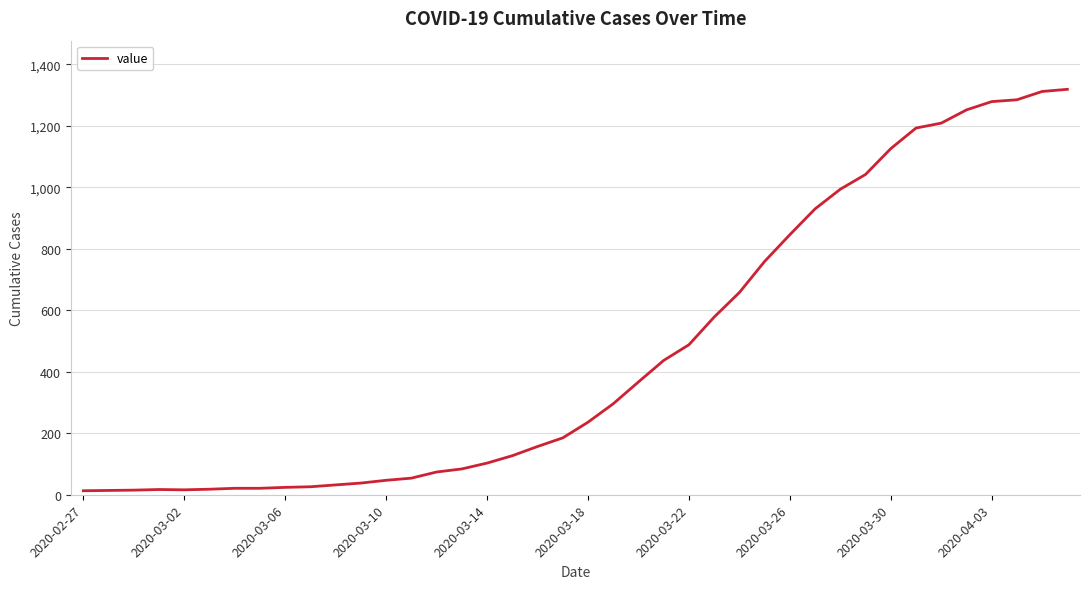

What is the maximum value shown in the chart?

1319